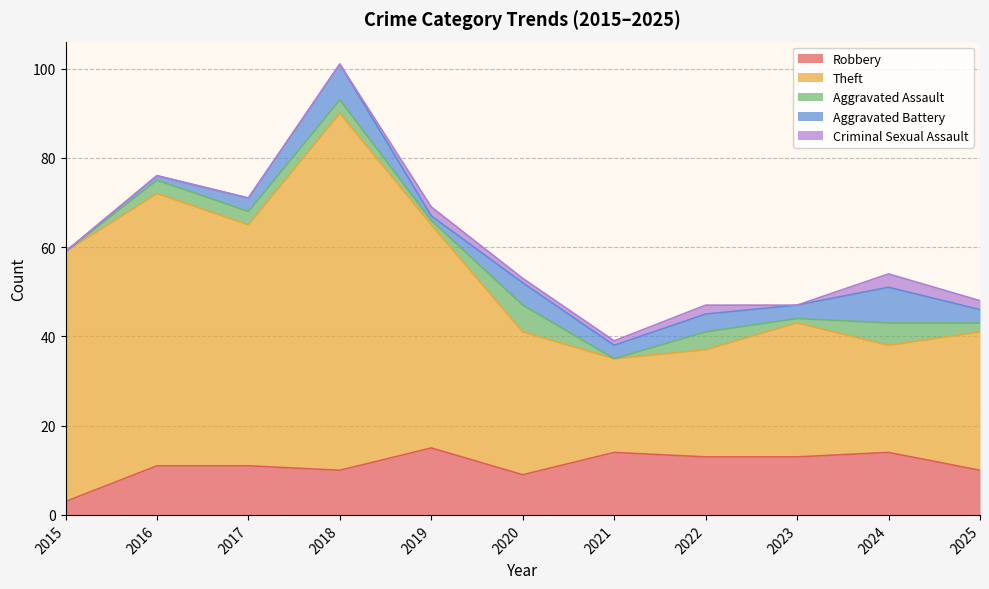

True or false: Aggravated Assault has a value of 1 at 2023.

True